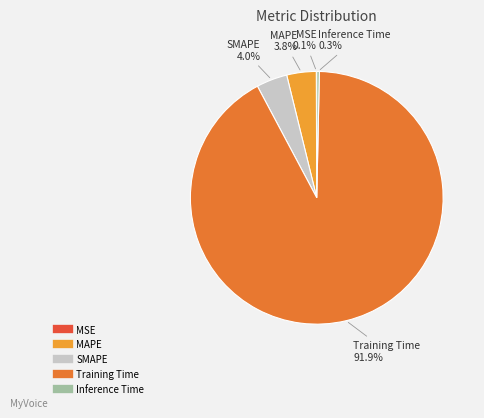

To the nearest percent, what is the average slice percentage?

20%